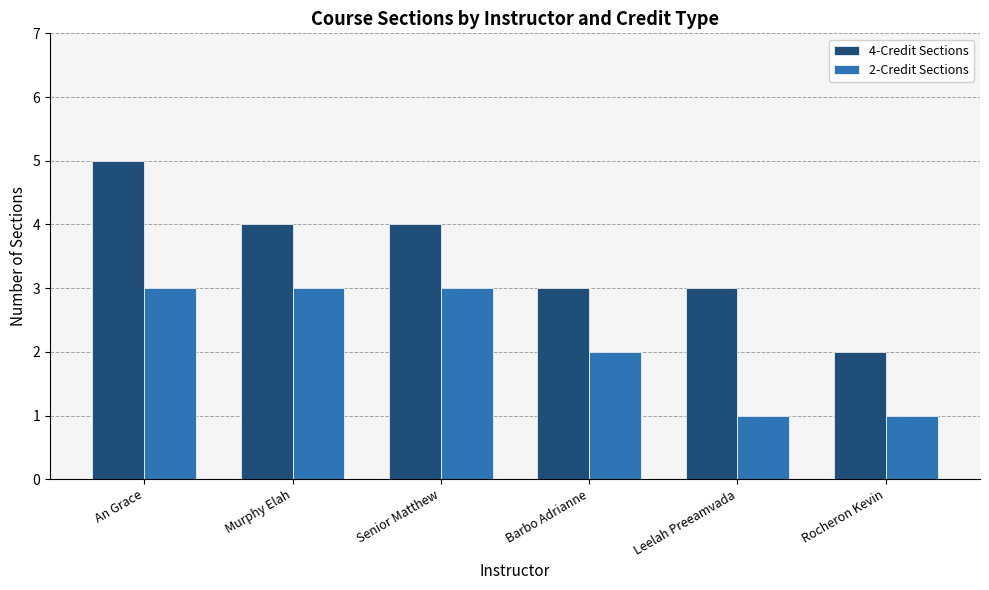

List the series in order of their peak value, highest first.

4-Credit Sections, 2-Credit Sections